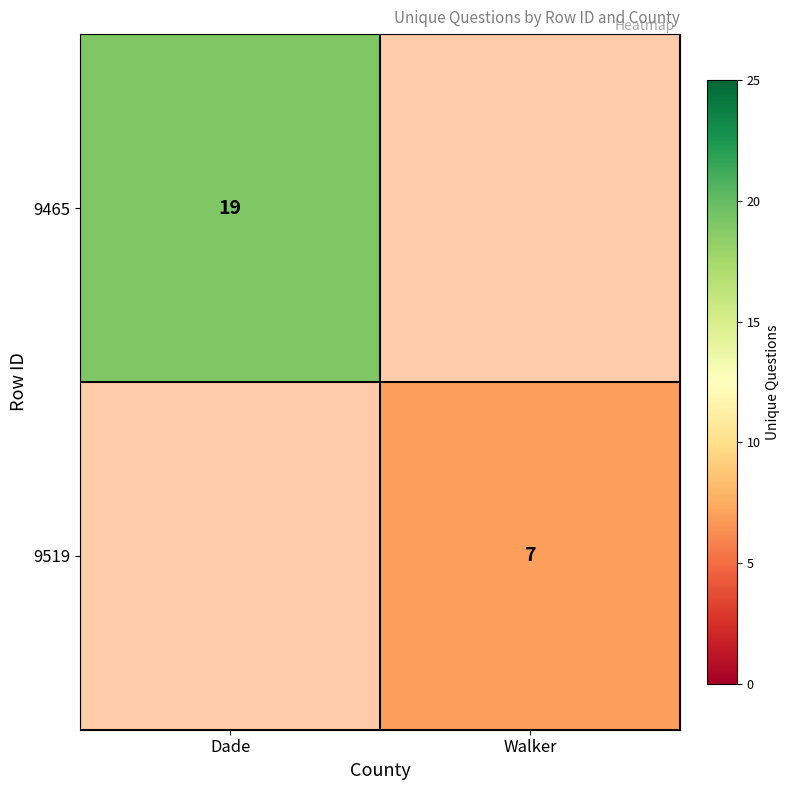

Is it true that 9465 equals 33 at Dade?

False